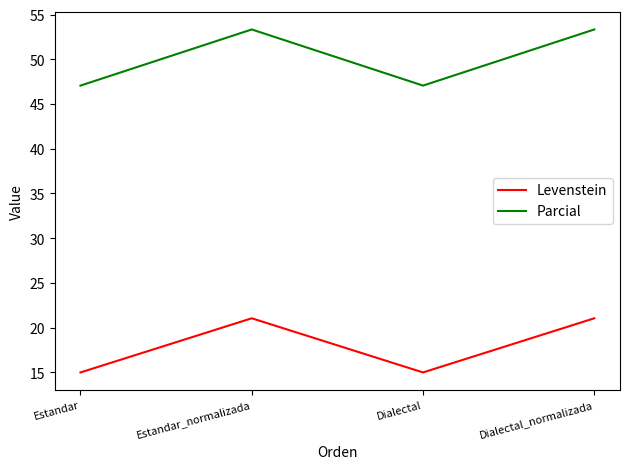

What position from the right is Dialectal?

2